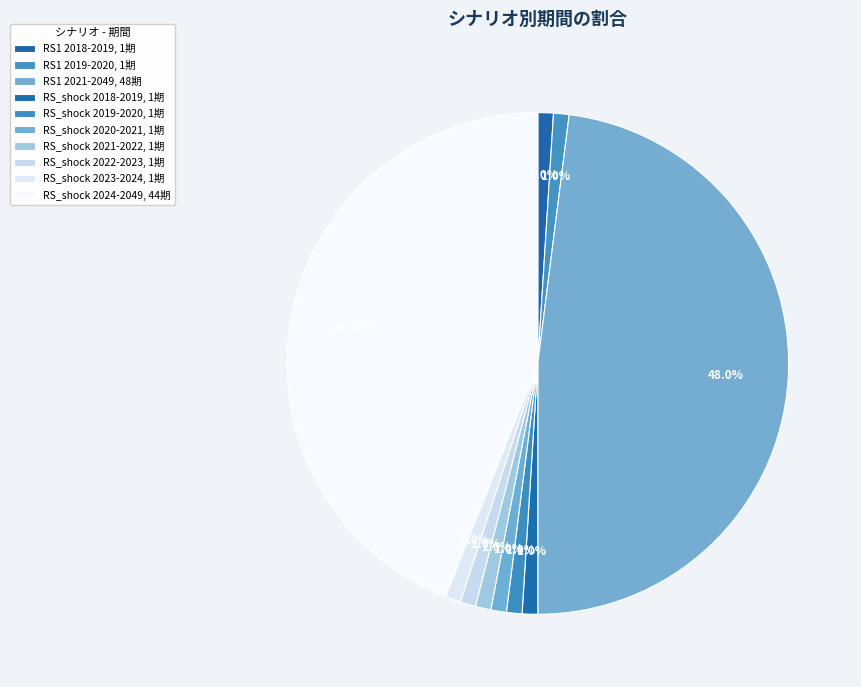

Is there a majority slice in this chart?

No